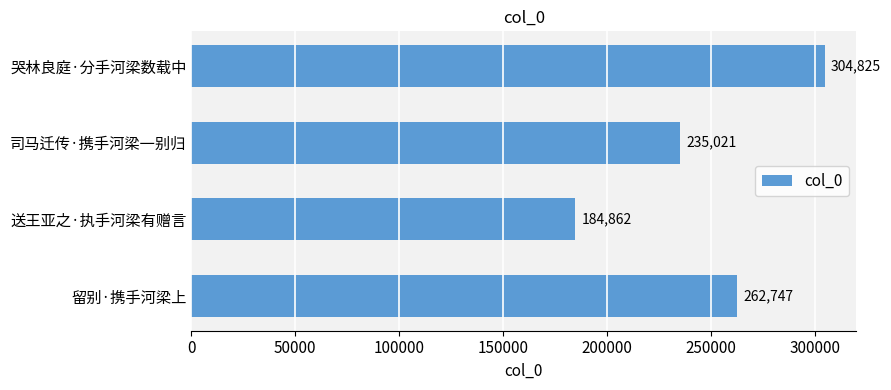

List the labels in order of value, smallest first.

送王亚之·执手河梁有赠言, 司马迁传·携手河梁一别归, 留别·携手河梁上, 哭林良庭·分手河梁数载中